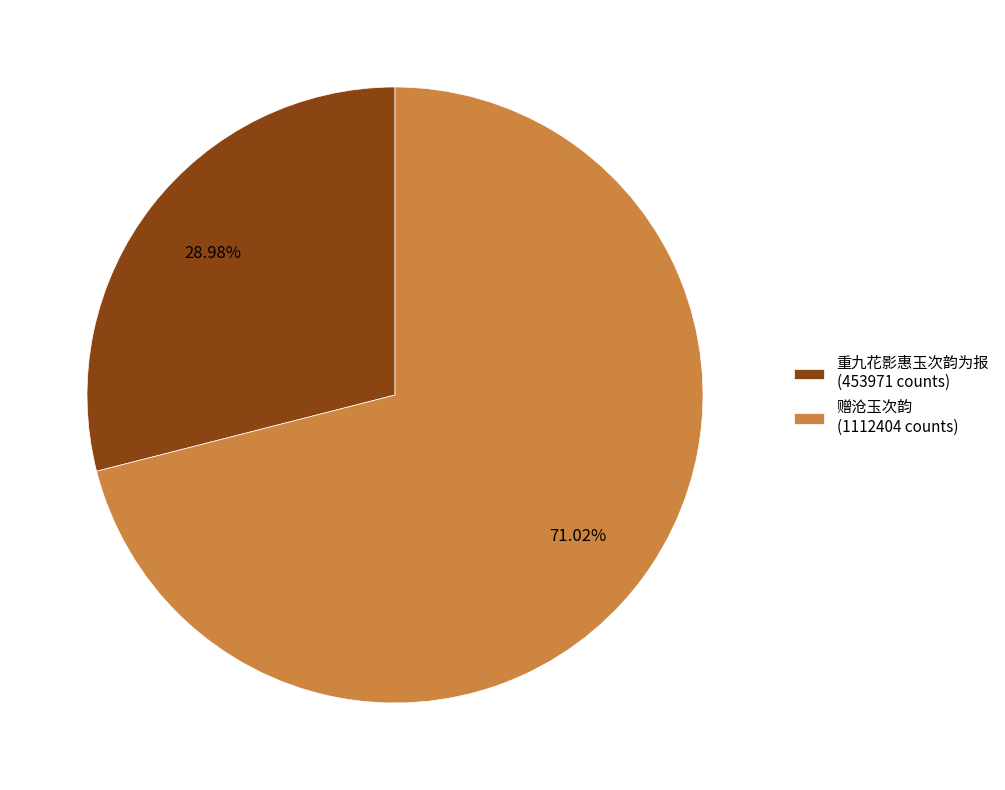

Is there a majority slice in this chart?

Yes